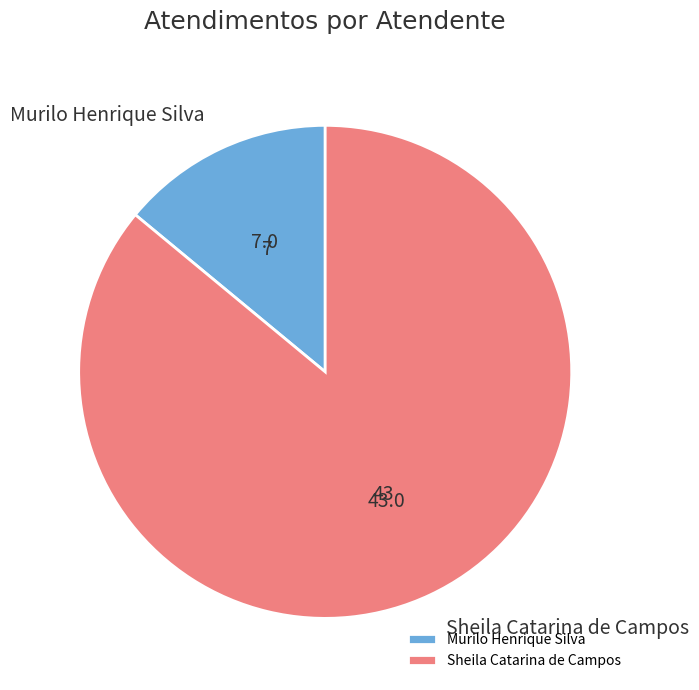

Which category has the biggest portion of the pie?

Sheila Catarina de Campos